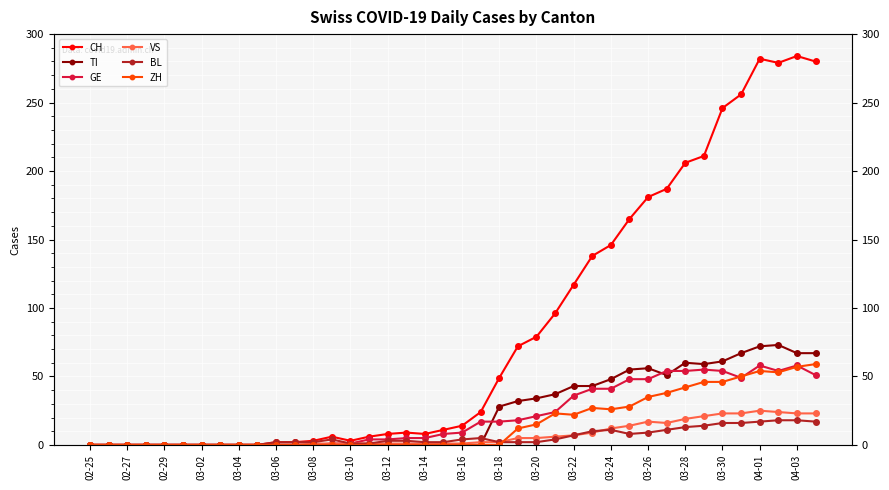

Rank the series by their maximum value, from lowest to highest.

BL, VS, GE, ZH, TI, CH